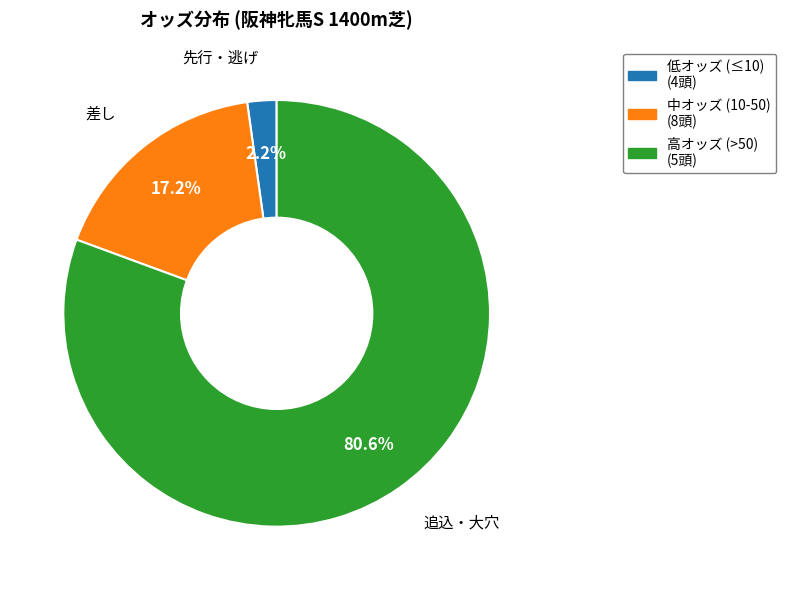

Does any single category account for the majority?

Yes